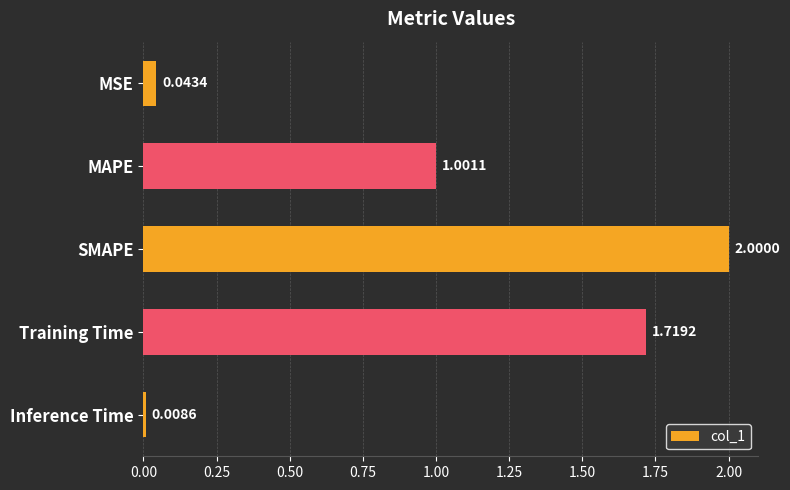

What is the sum of all values?

4.8